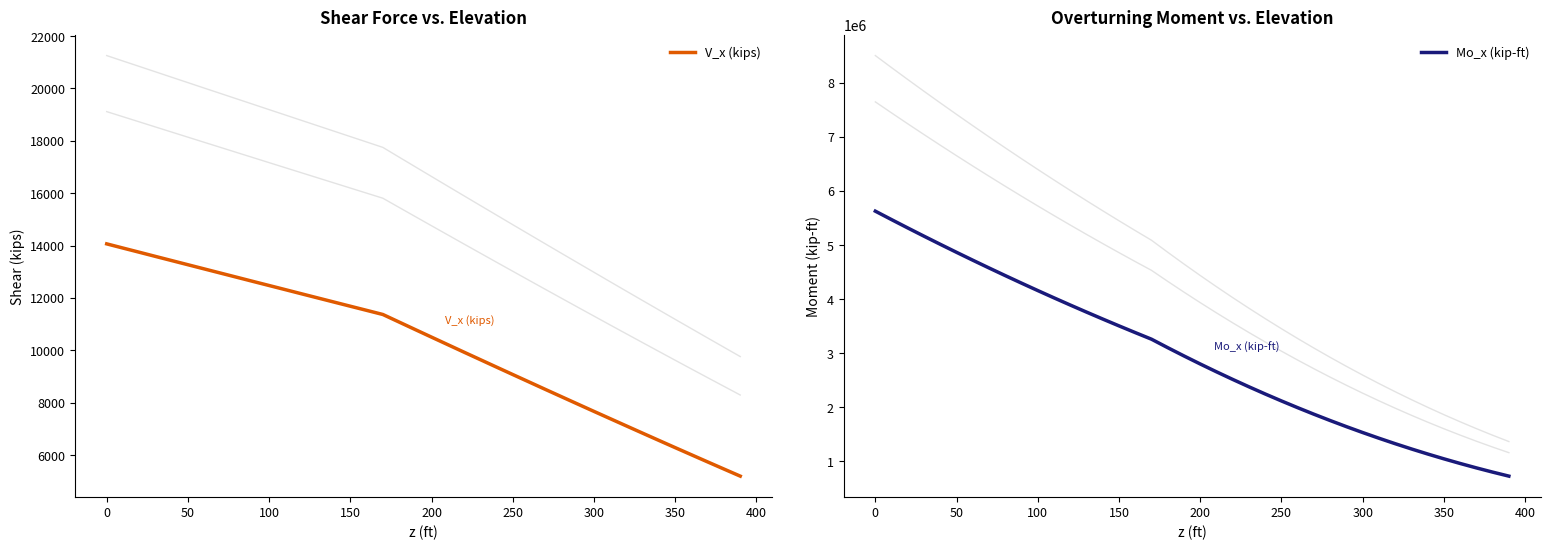

Rank the series by their maximum value, from highest to lowest.

Mo_x (kip-ft), V_x (kips)